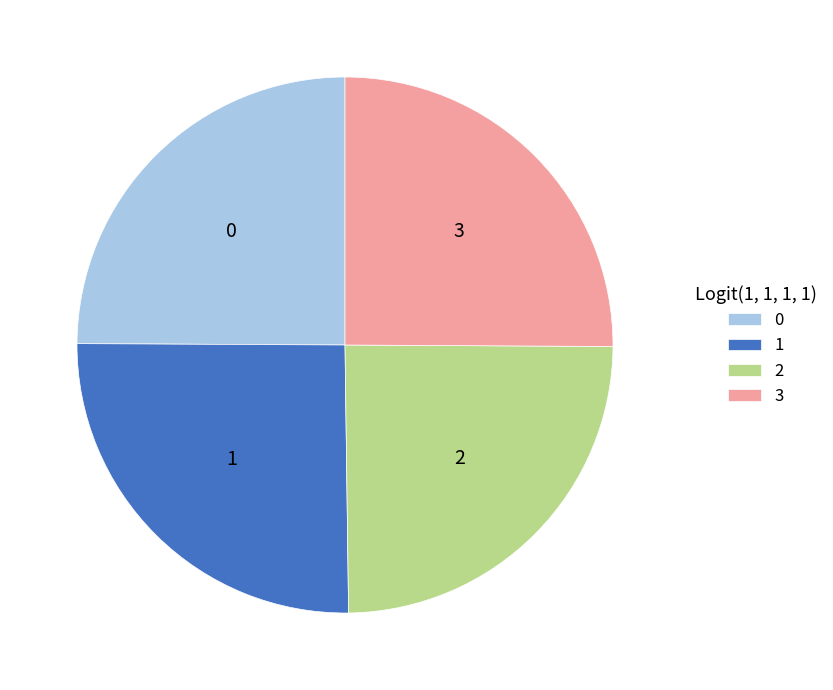

True or false: 3 accounts for 39% of the total.

False